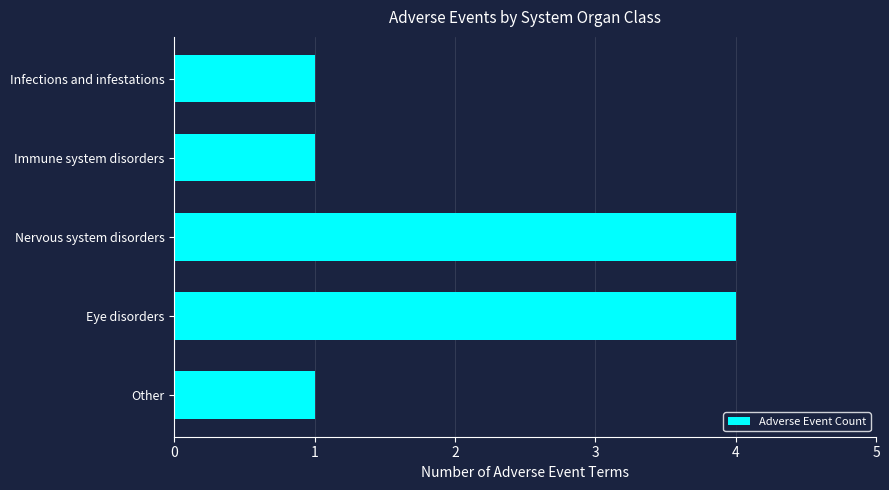

What value does the data have at Nervous system disorders?

4